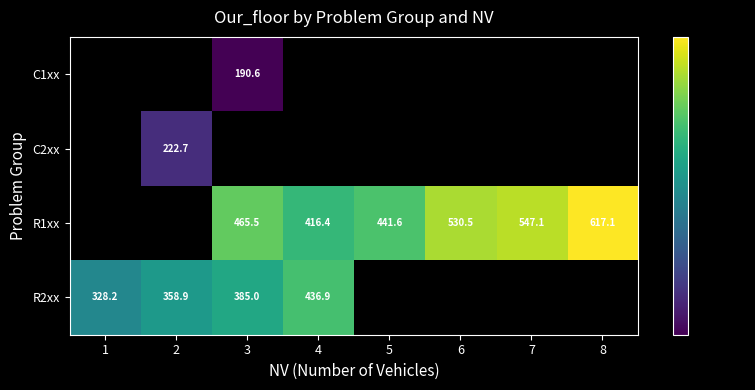

Which has a higher value, 2 or 3?

3